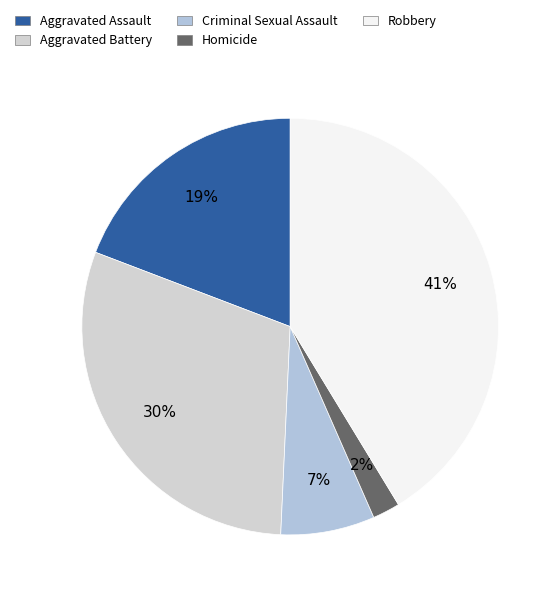

Rank the categories by value from lowest to highest.

Homicide, Criminal Sexual Assault, Aggravated Assault, Aggravated Battery, Robbery